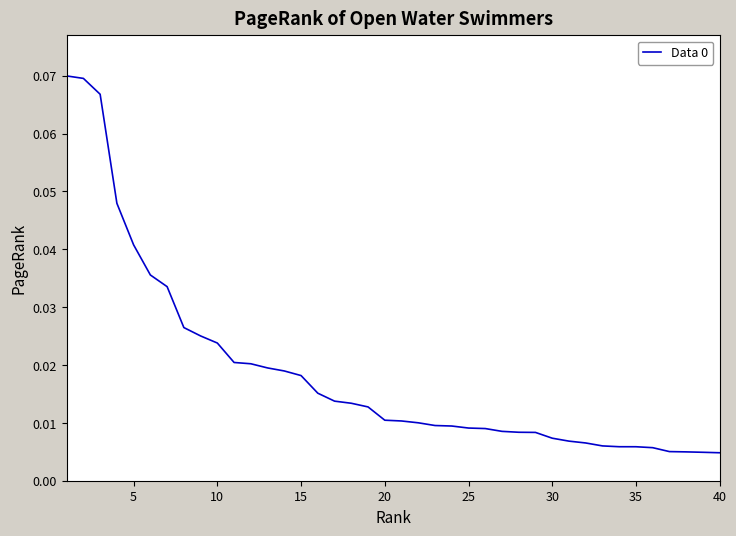

At which label is the value closest to 0?

40